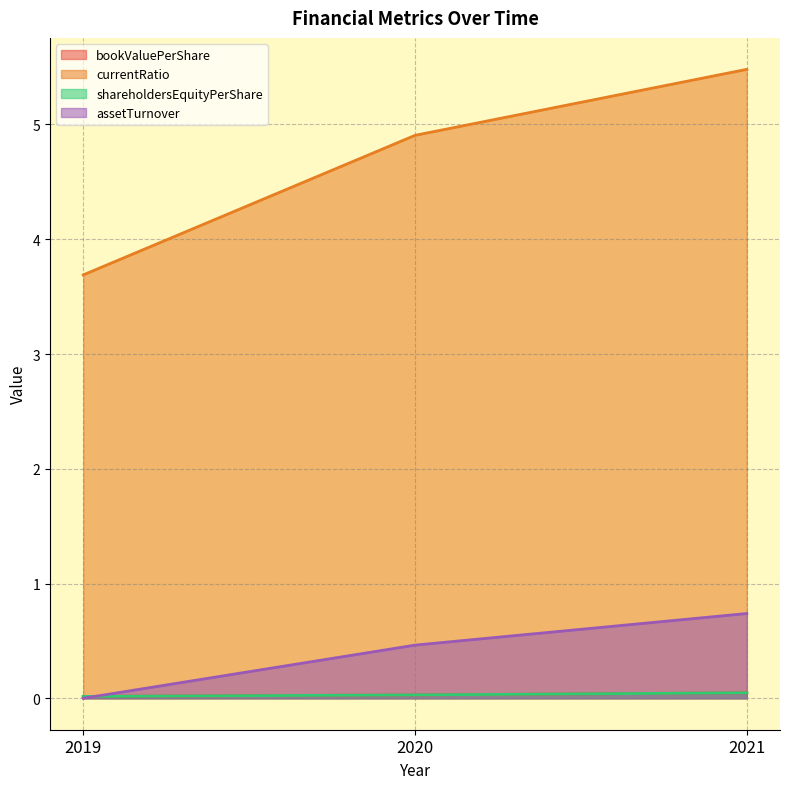

Is it true that pbRatio equals -0.4 at 2019?

False